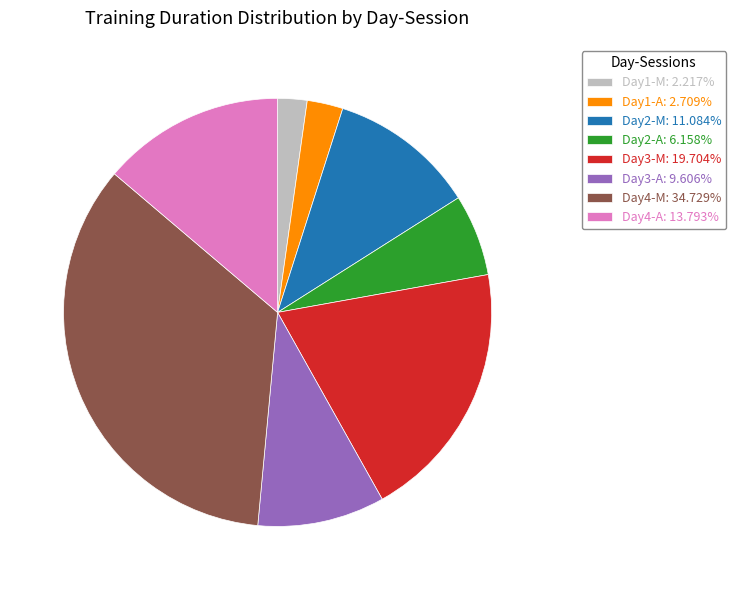

Does Day2-M: 11.084% represent more than half of the total?

No